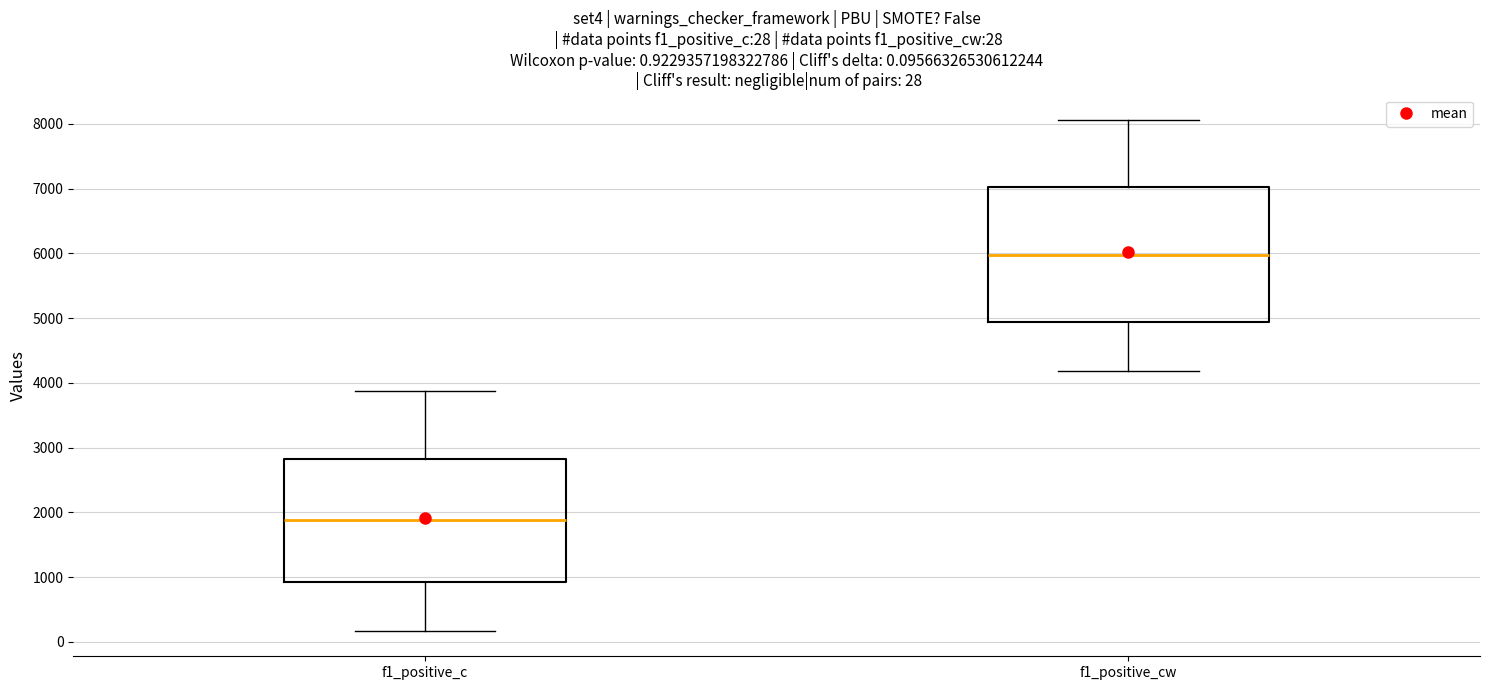

Which box is the tallest, from its lower edge to its upper edge?

f1_positive_cw